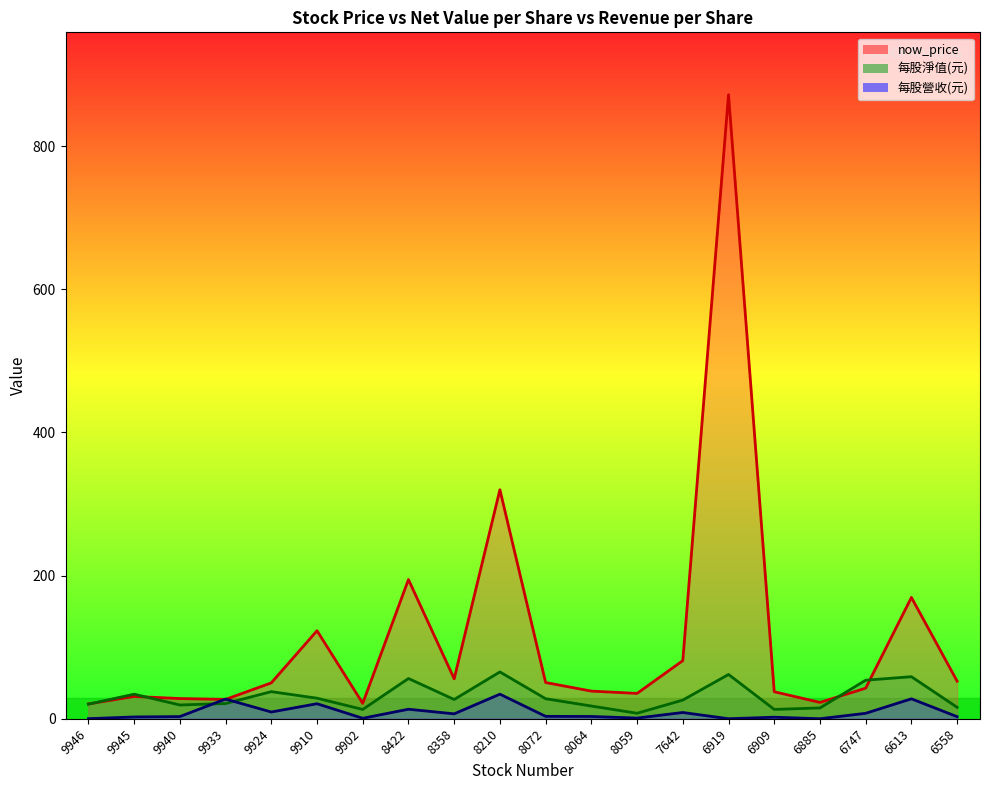

At which category is the sum across all series the highest?

6919